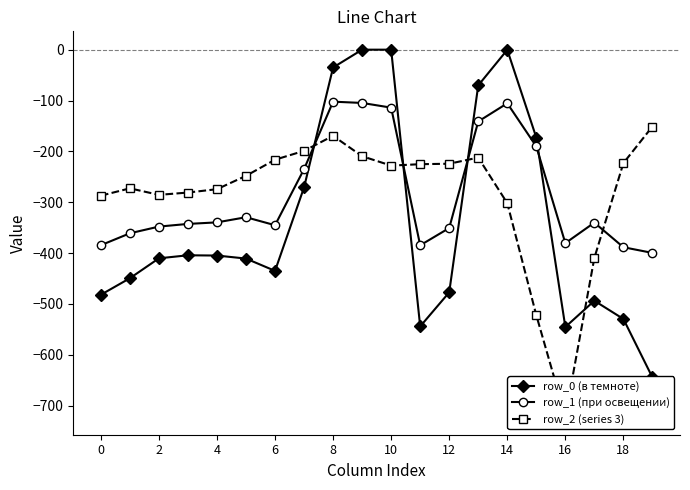

Does the chart have visible grid lines?

No